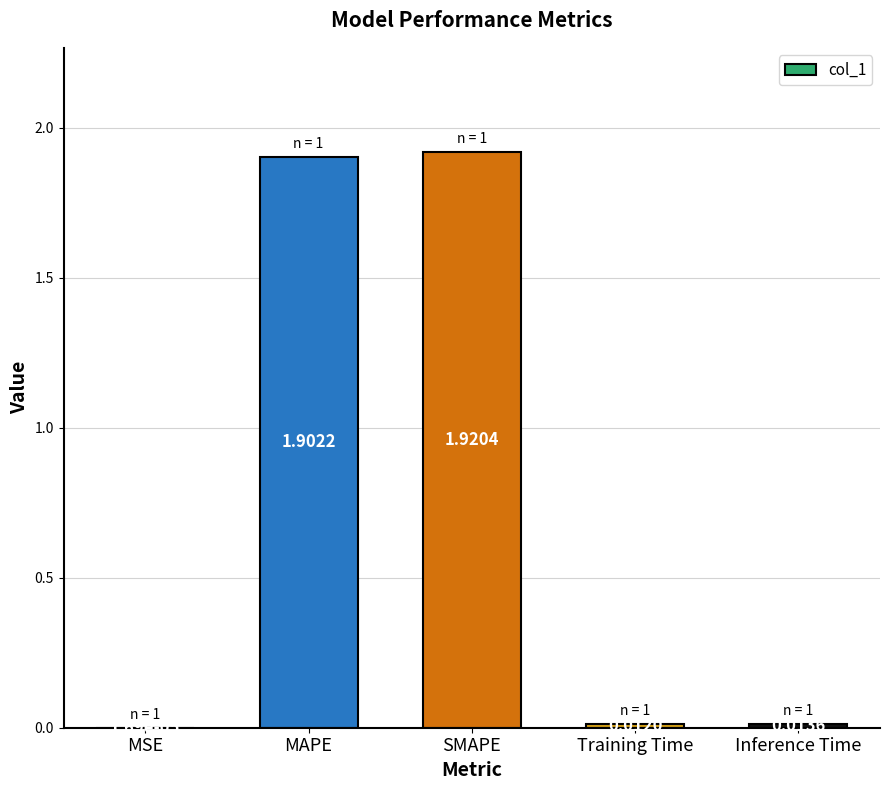

Approximately how many times larger is the value at SMAPE compared to MAPE?

1.0